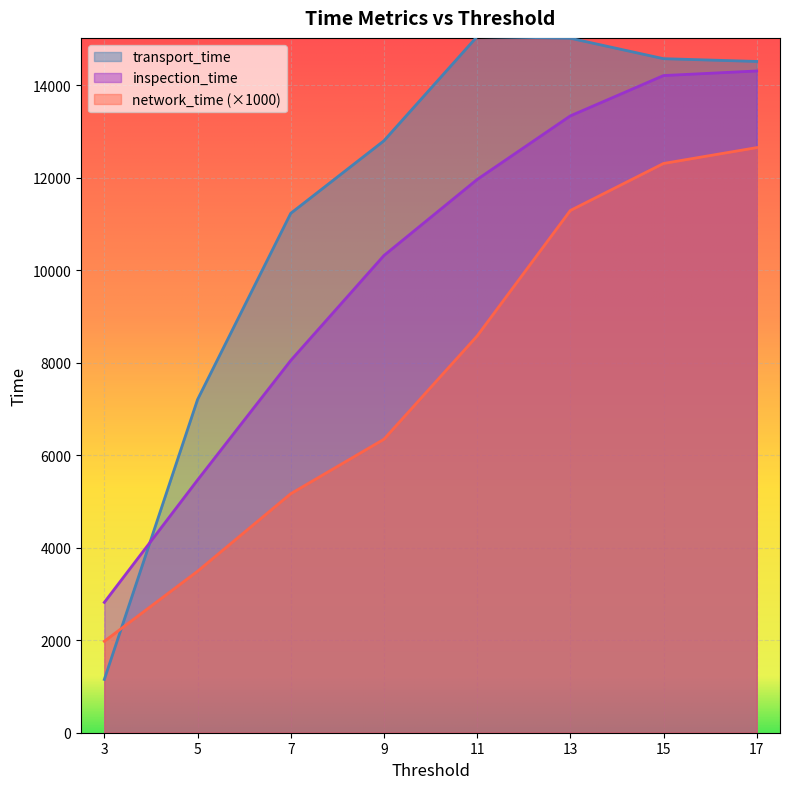

List the series in order of their overall mean, lowest first.

network_time (×1000), inspection_time, transport_time